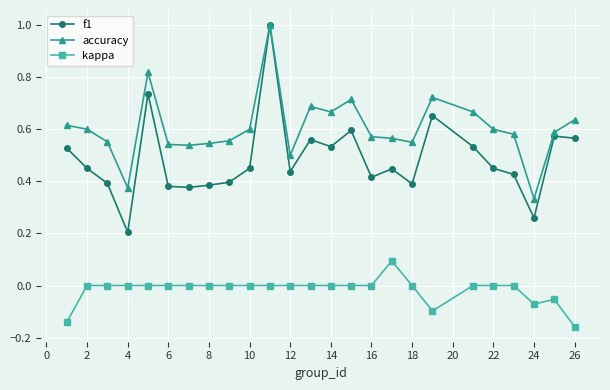

Which series has the largest total across all categories?

accuracy